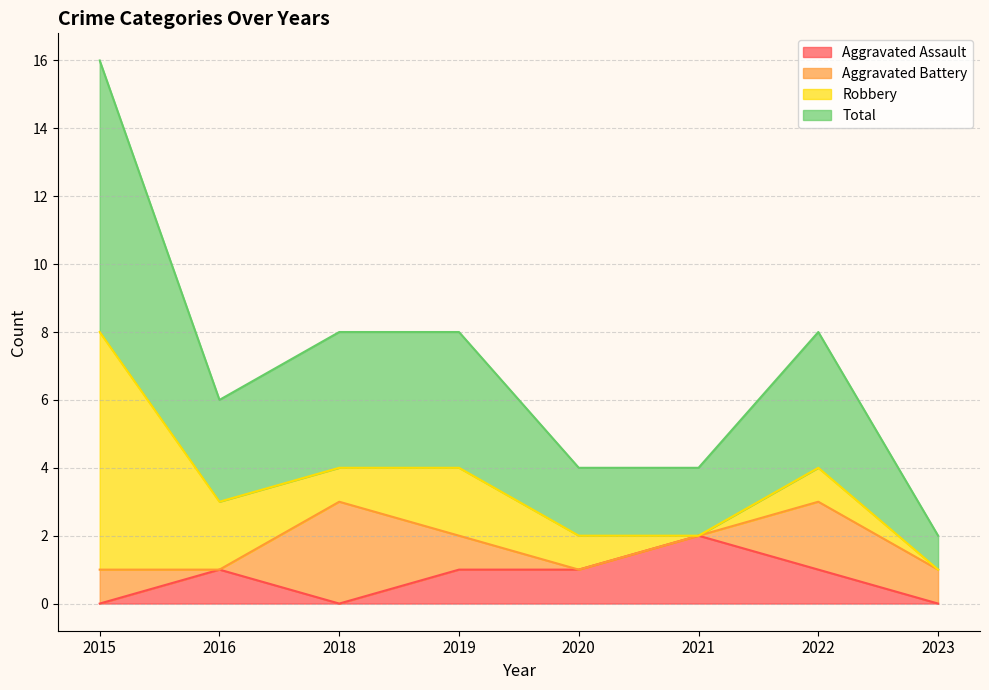

True or false: Total and Aggravated Assault cross at least once.

False